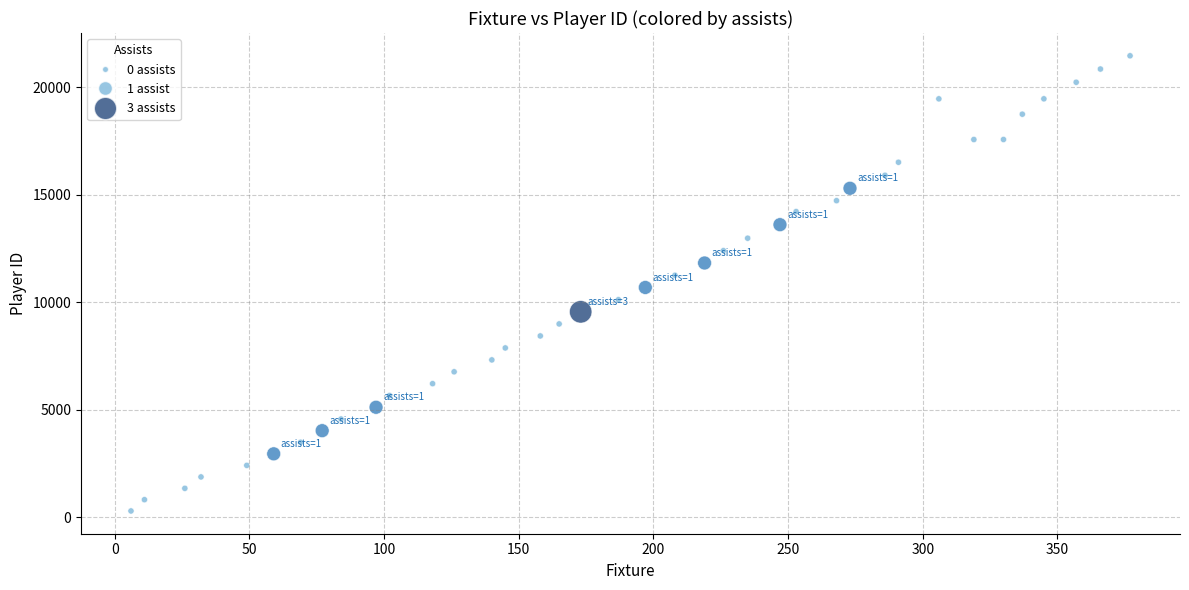

What is the range of X values (max minus min)?

371